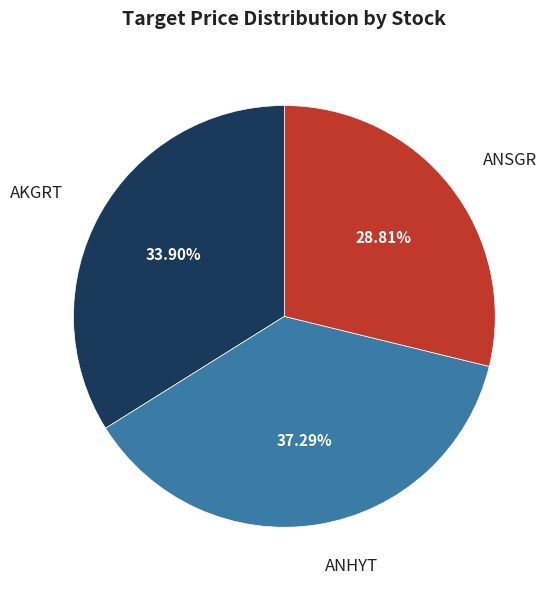

Does AKGRT account for over 50% of the chart?

No